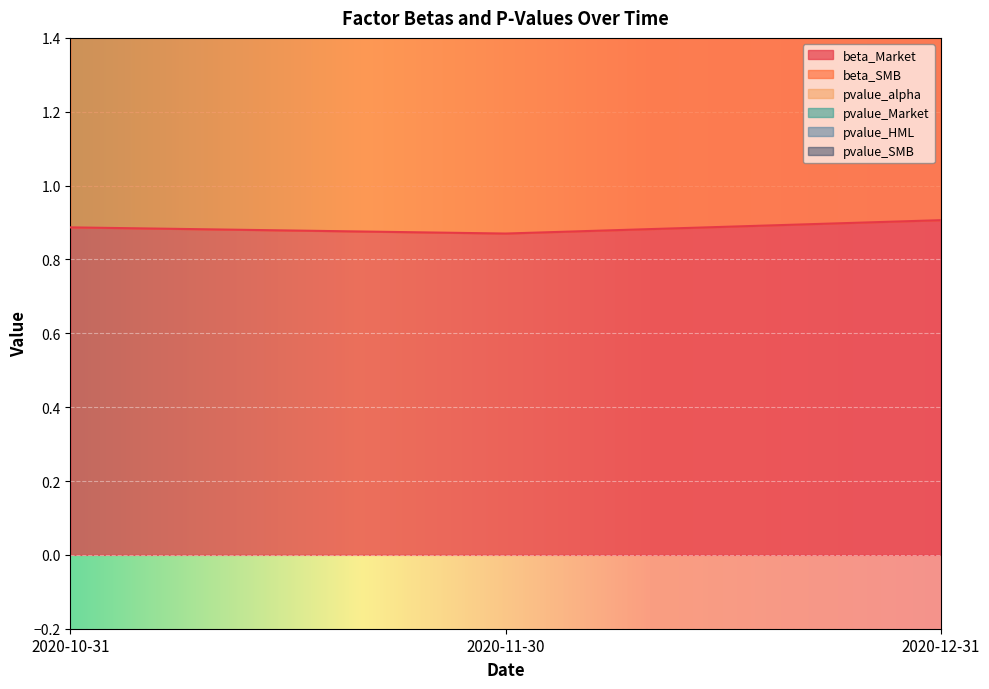

Reading left to right, extract all data points from this chart.

beta_Market: 0.9	0.9	0.9
beta_SMB: 2.1	1.8	2.1
pvalue_alpha: 3.0	2.4	3.1